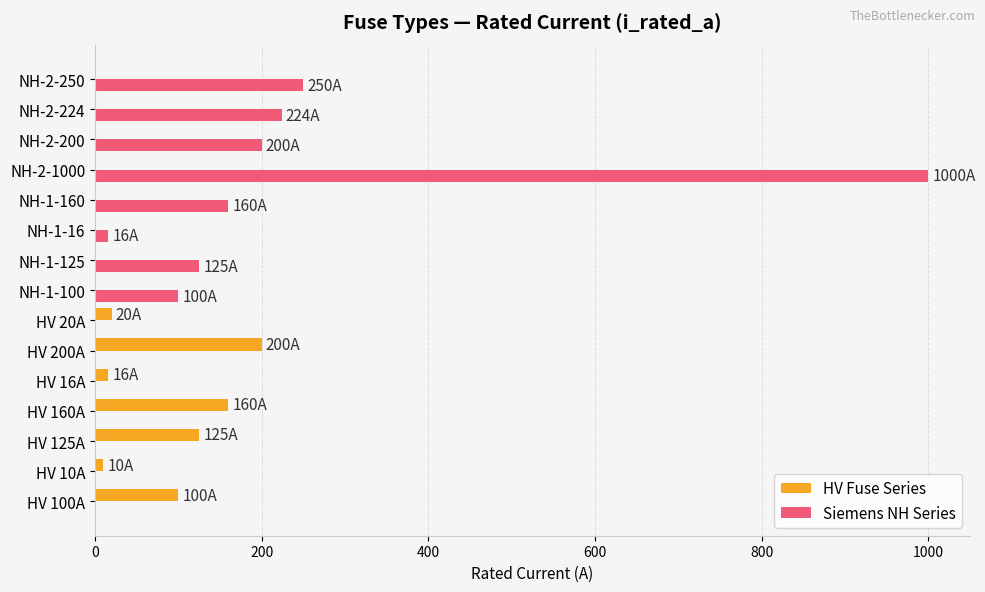

The HV Fuse Series series shows 92 at NH-2-250. True or false?

False